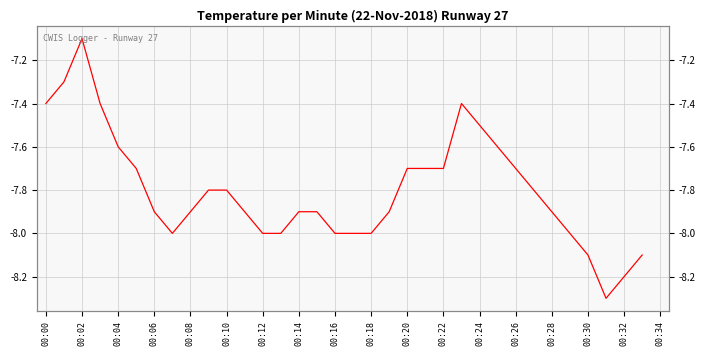

Does the chart display data point markers on the line(s)?

No